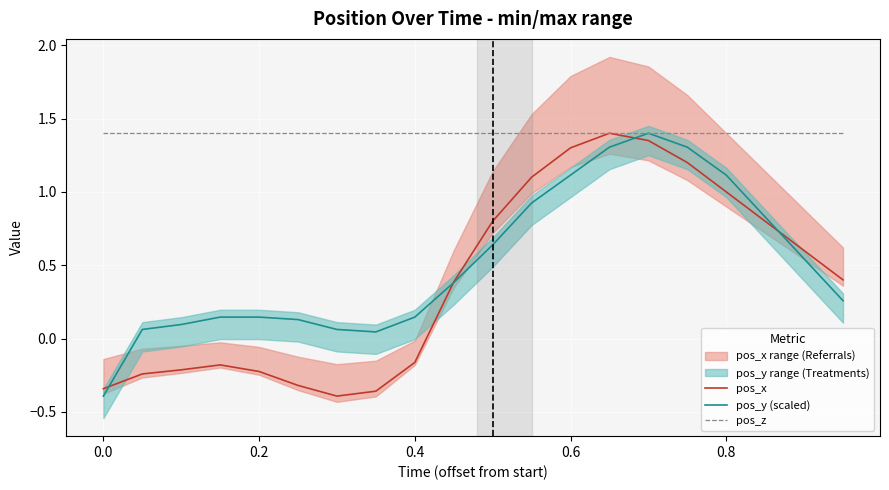

Which series has the largest range (max minus min)?

pos_x